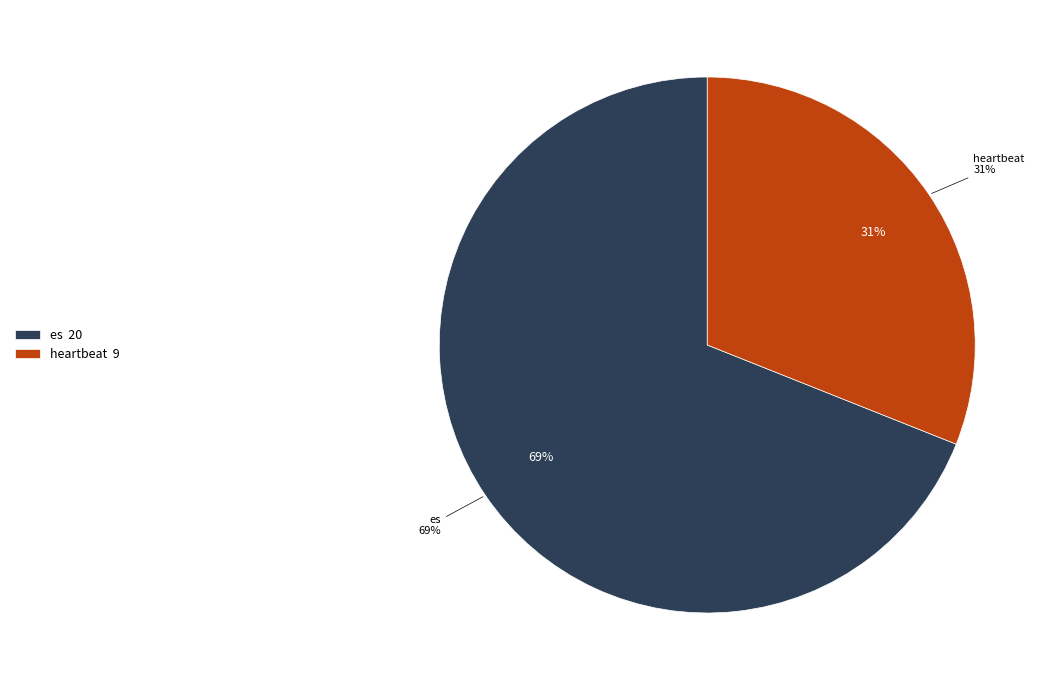

To the nearest percent, what portion does es represent?

69%